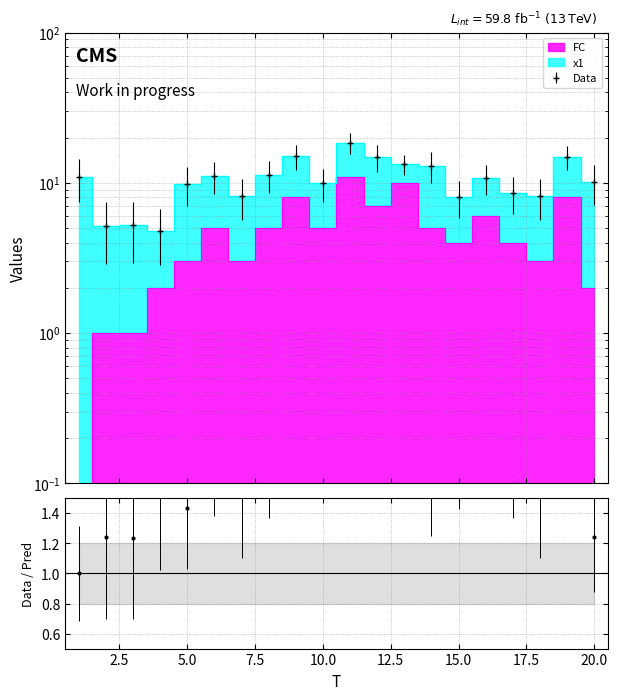

What is the ratio of the value at 20 to the value at 16?

0.3